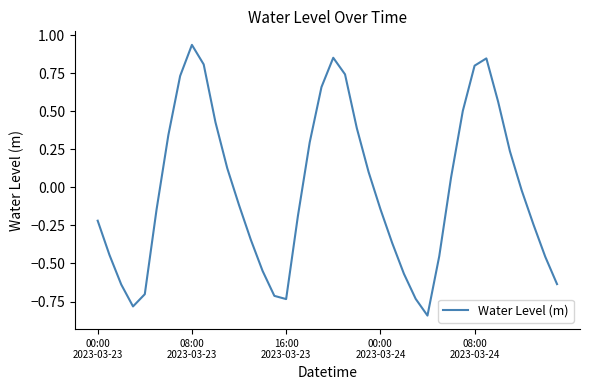

Does the chart display data point markers on the line(s)?

No